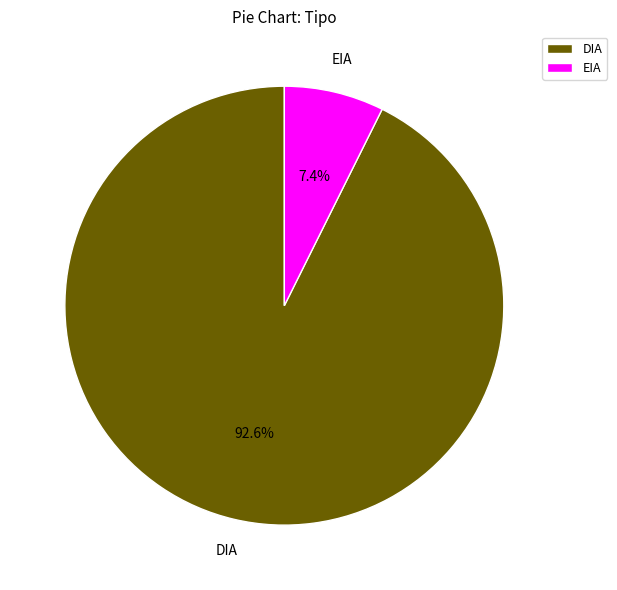

What portion of the pie excludes DIA?

7.4%